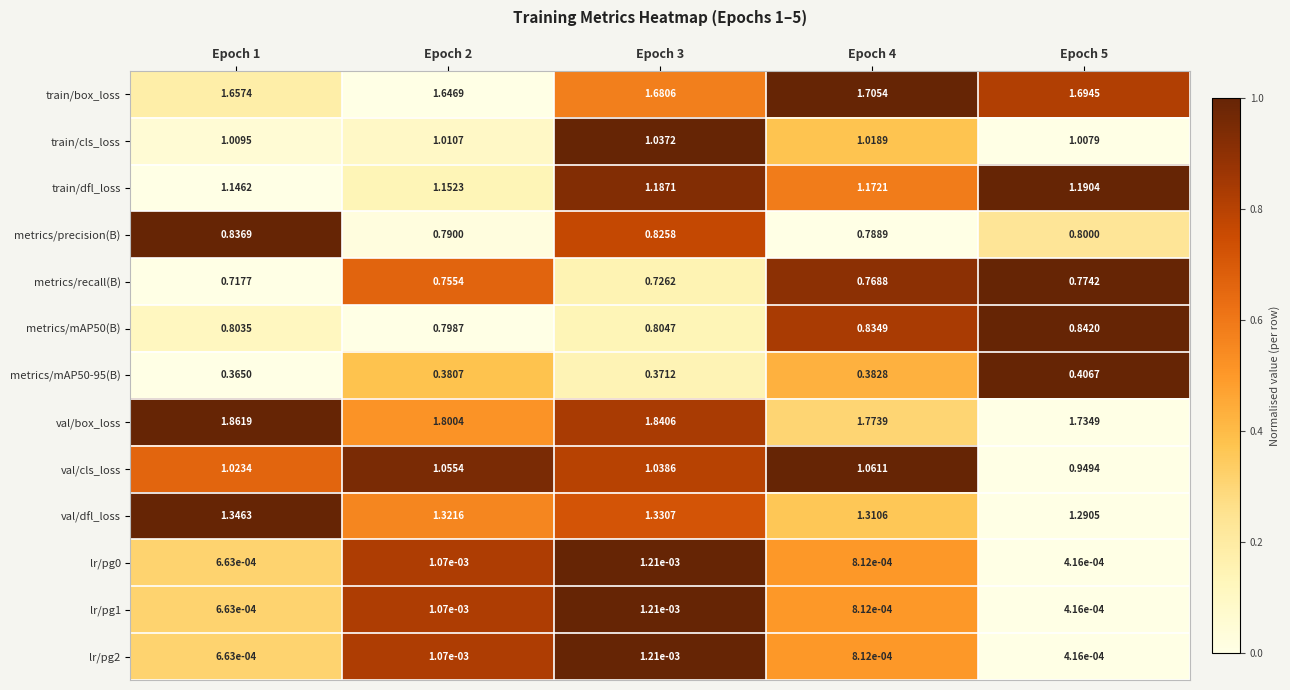

Is the value of lr/pg1 at Epoch 5 greater than the value of metrics/recall(B) at Epoch 2?

No